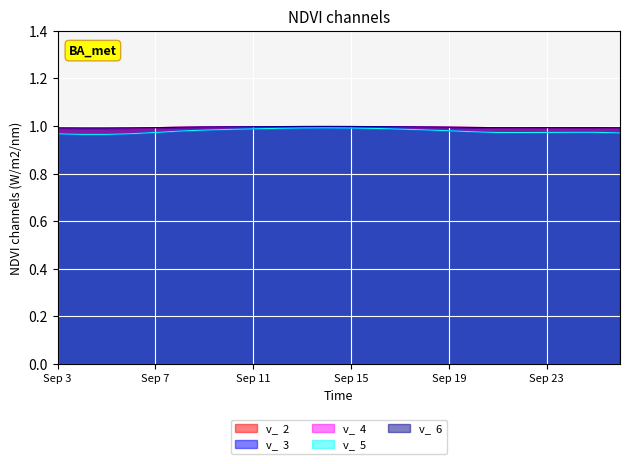

True or false: v_  2 and v_  5 cross at least once.

False